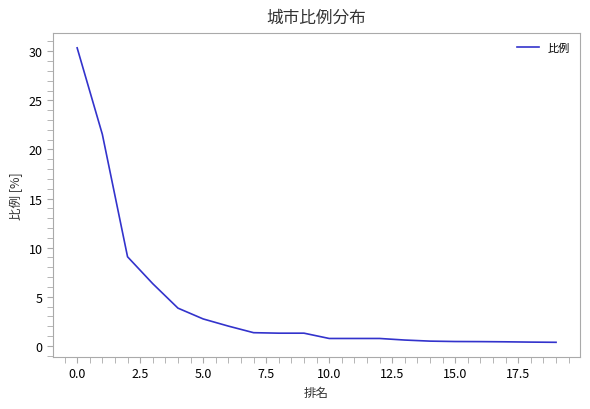

What is the greatest value displayed?

30.4